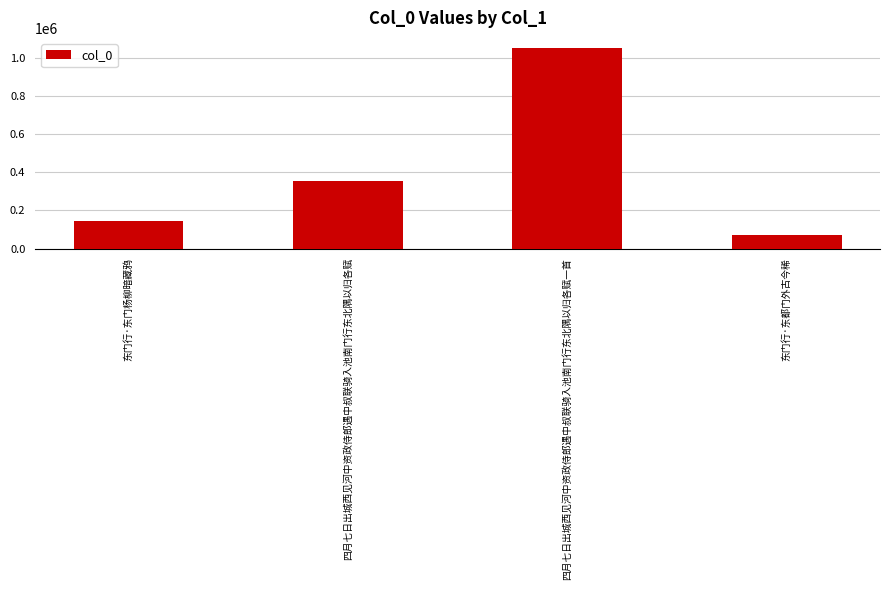

What is the label of the 3rd bar from the right?

四月七日出城西见河中资政侍郎遇中叔联骑入池南门行东北隅以归各赋